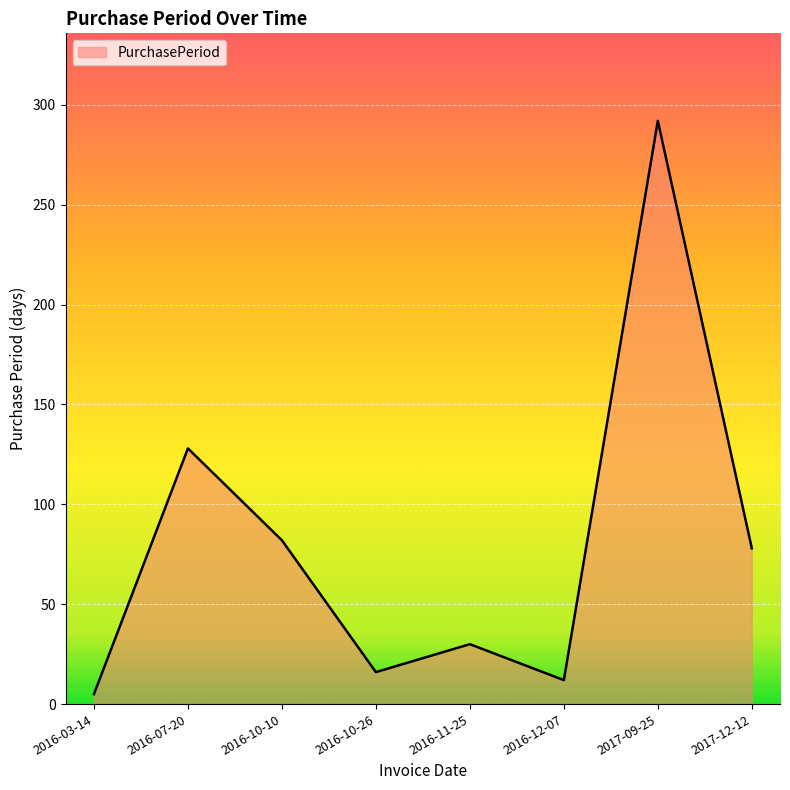

Does the chart have visible grid lines?

Yes